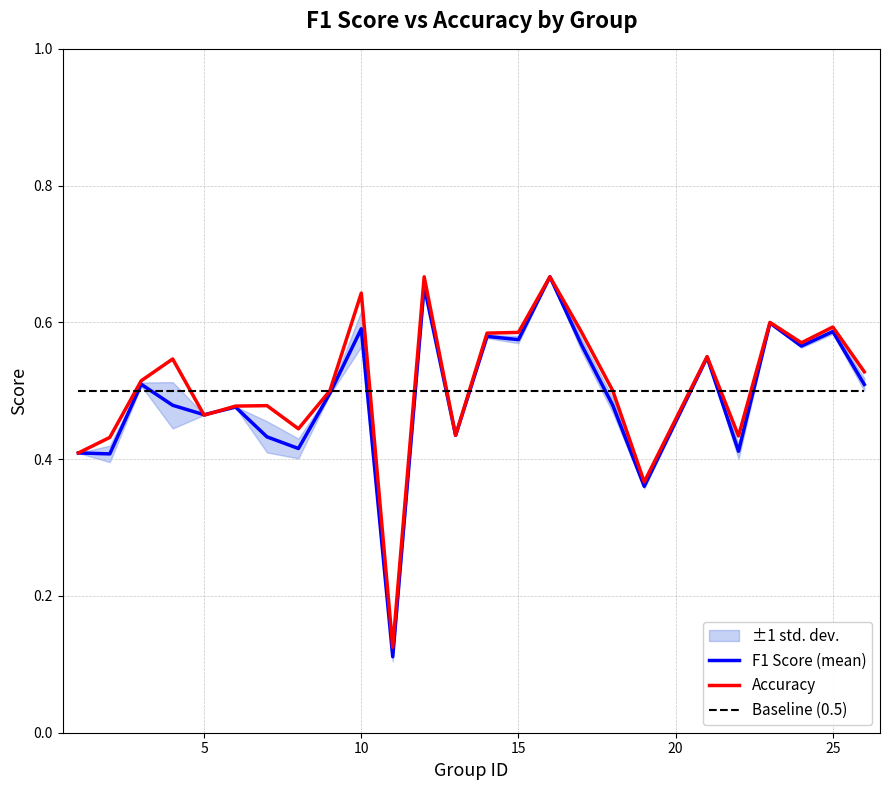

What value does the accuracy series have at 14?

0.6